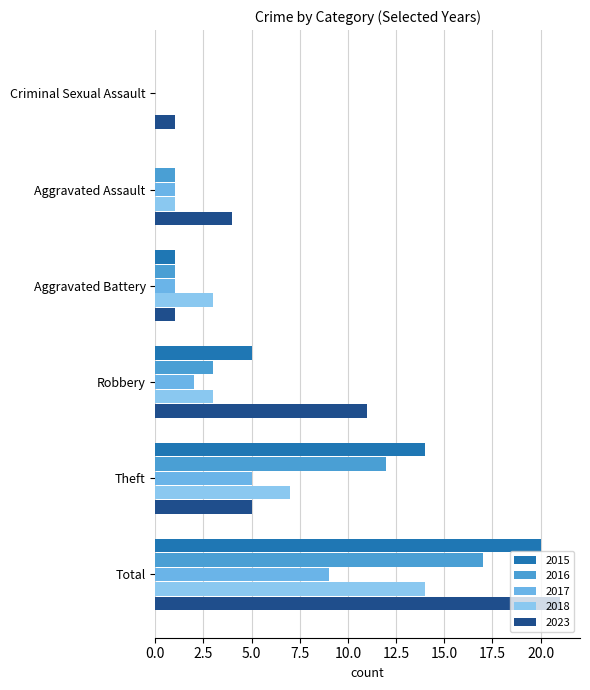

Which category has the lowest value in the 2017 series?

Criminal Sexual Assault